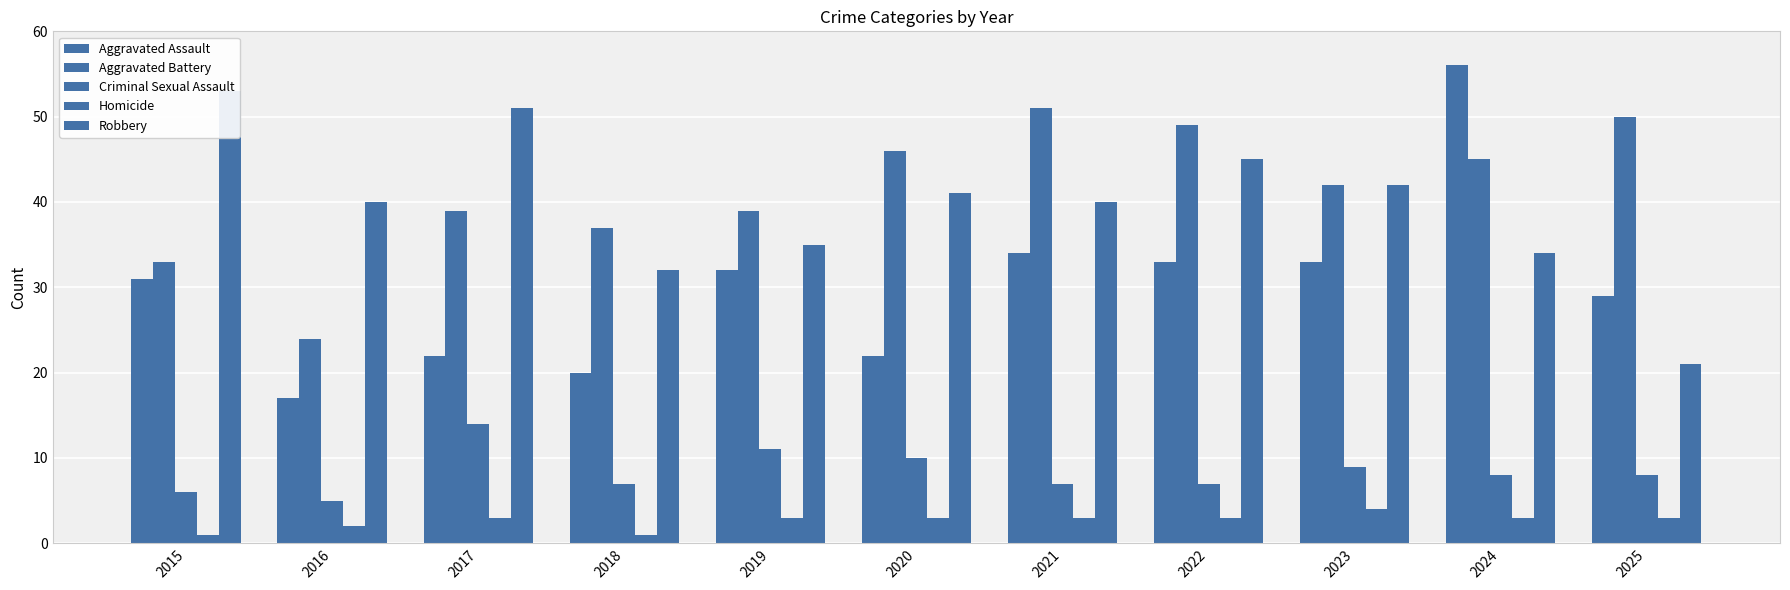

How many bars are there in total?

55